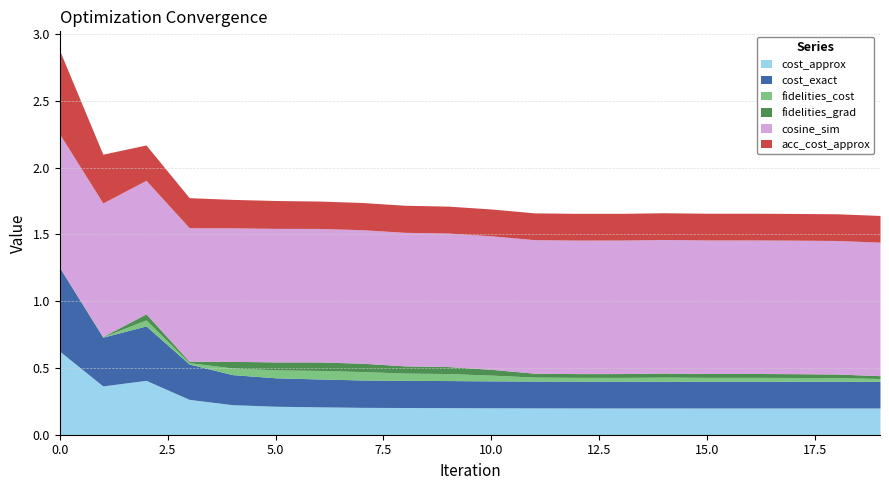

How many interior local valleys does the cost_approx series have?

2